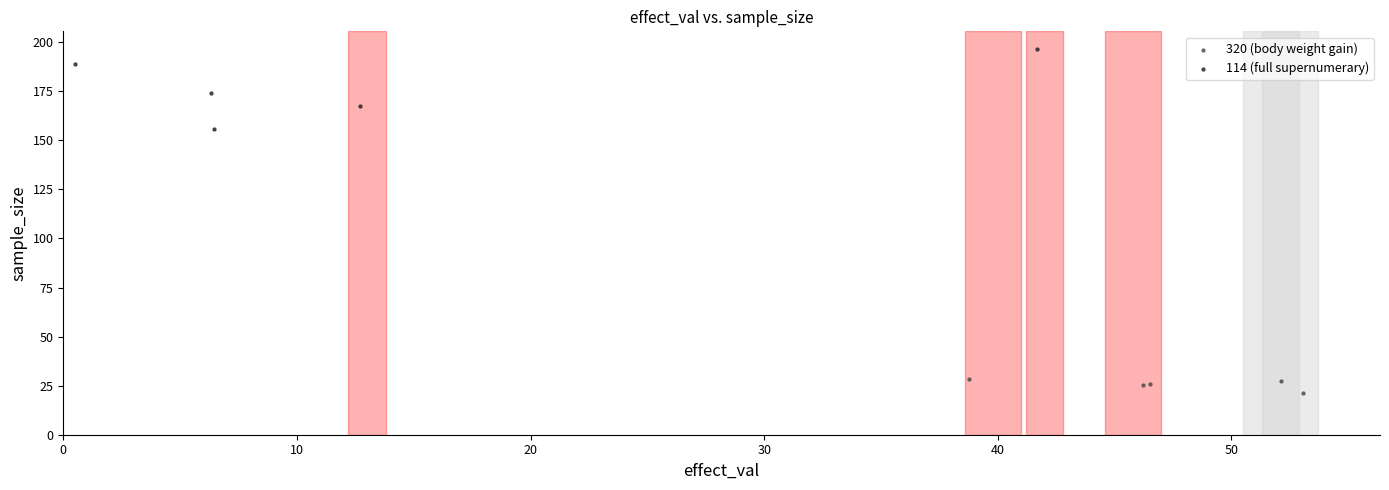

Which series reaches the maximum Y coordinate?

114 (full supernumerary)